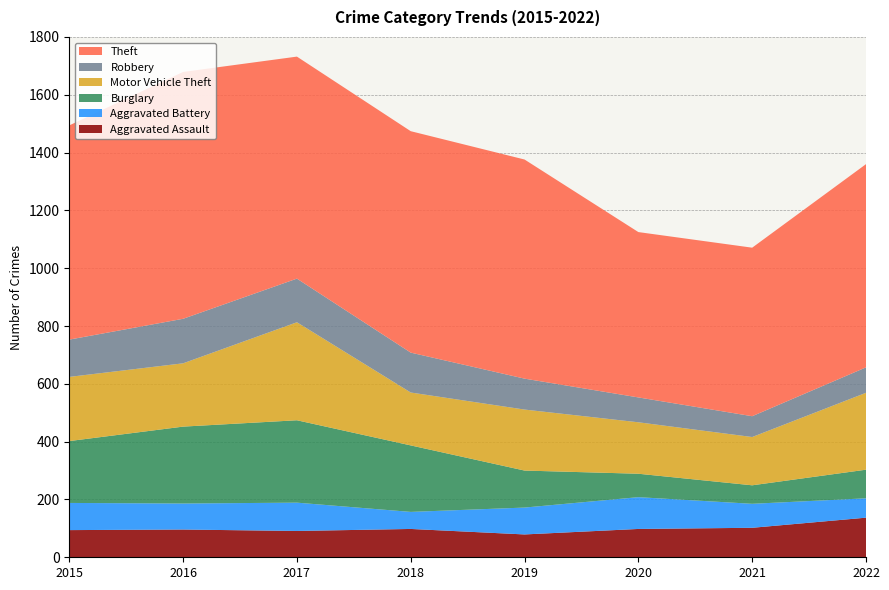

Reading left to right, list all the values displayed in this chart.

Aggravated Assault: 2015=94	2016=96	2017=91	2018=98	2019=79	2020=98	2021=102	2022=137
Aggravated Battery: 2015=94	2016=90	2017=98	2018=59	2019=93	2020=110	2021=83	2022=67
Burglary: 2015=214	2016=266	2017=285	2018=230	2019=128	2020=81	2021=64	2022=99
Motor Vehicle Theft: 2015=222	2016=219	2017=339	2018=183	2019=211	2020=178	2021=167	2022=266
Robbery: 2015=129	2016=154	2017=151	2018=138	2019=107	2020=86	2021=72	2022=88
Theft: 2015=741	2016=854	2017=768	2018=766	2019=758	2020=572	2021=583	2022=703